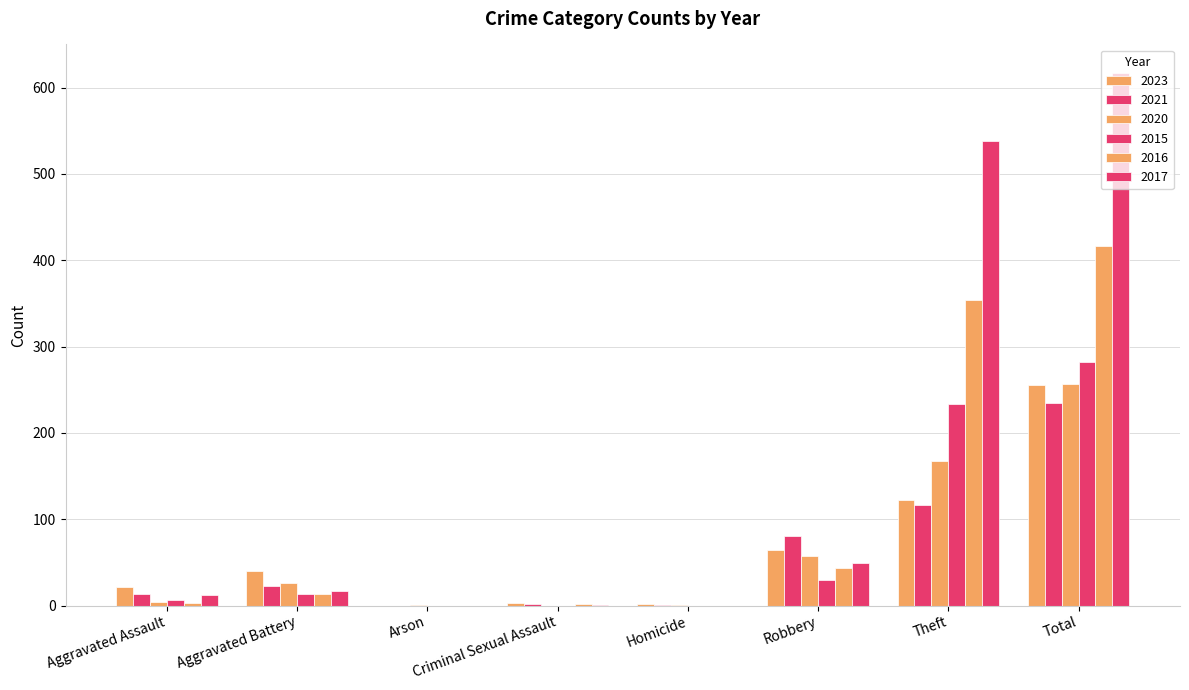

True or false: 2016 has a value of 250 at Arson.

False